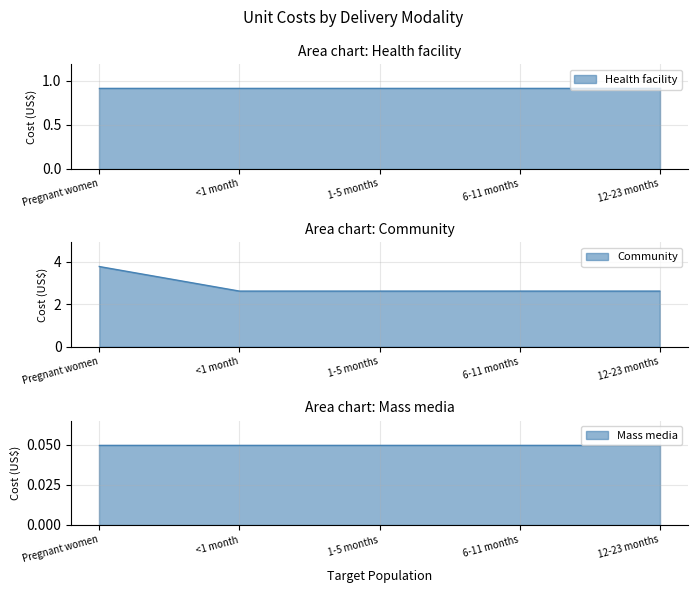

Is the value of Community at <1 month greater than the value of Health facility at <1 month?

Yes